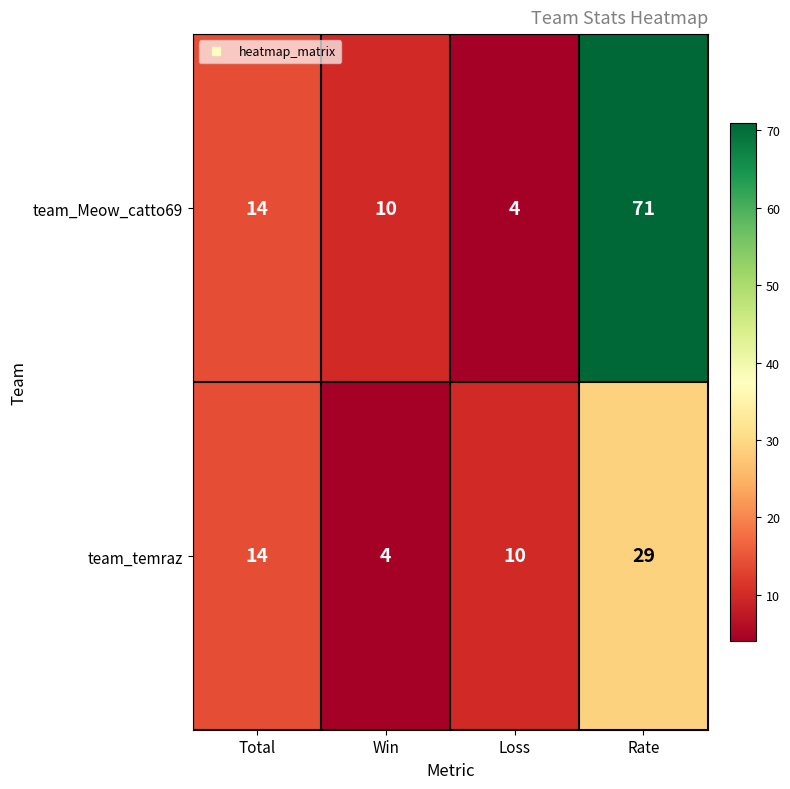

What is the greatest value displayed?

71